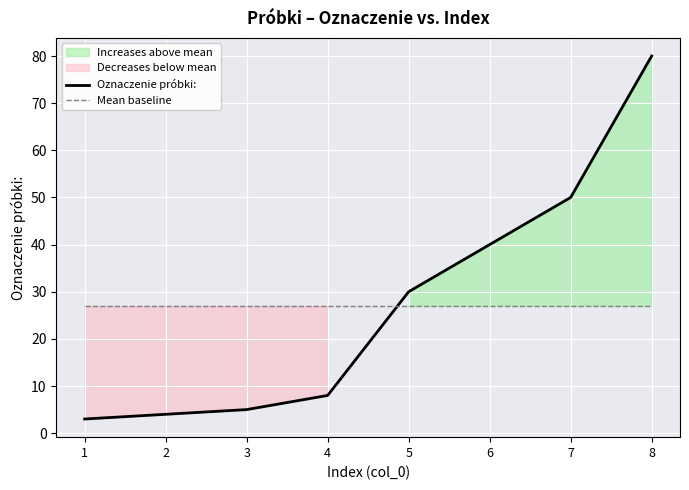

The value of Oznaczenie próbki: at 6 is 40. True or false?

True